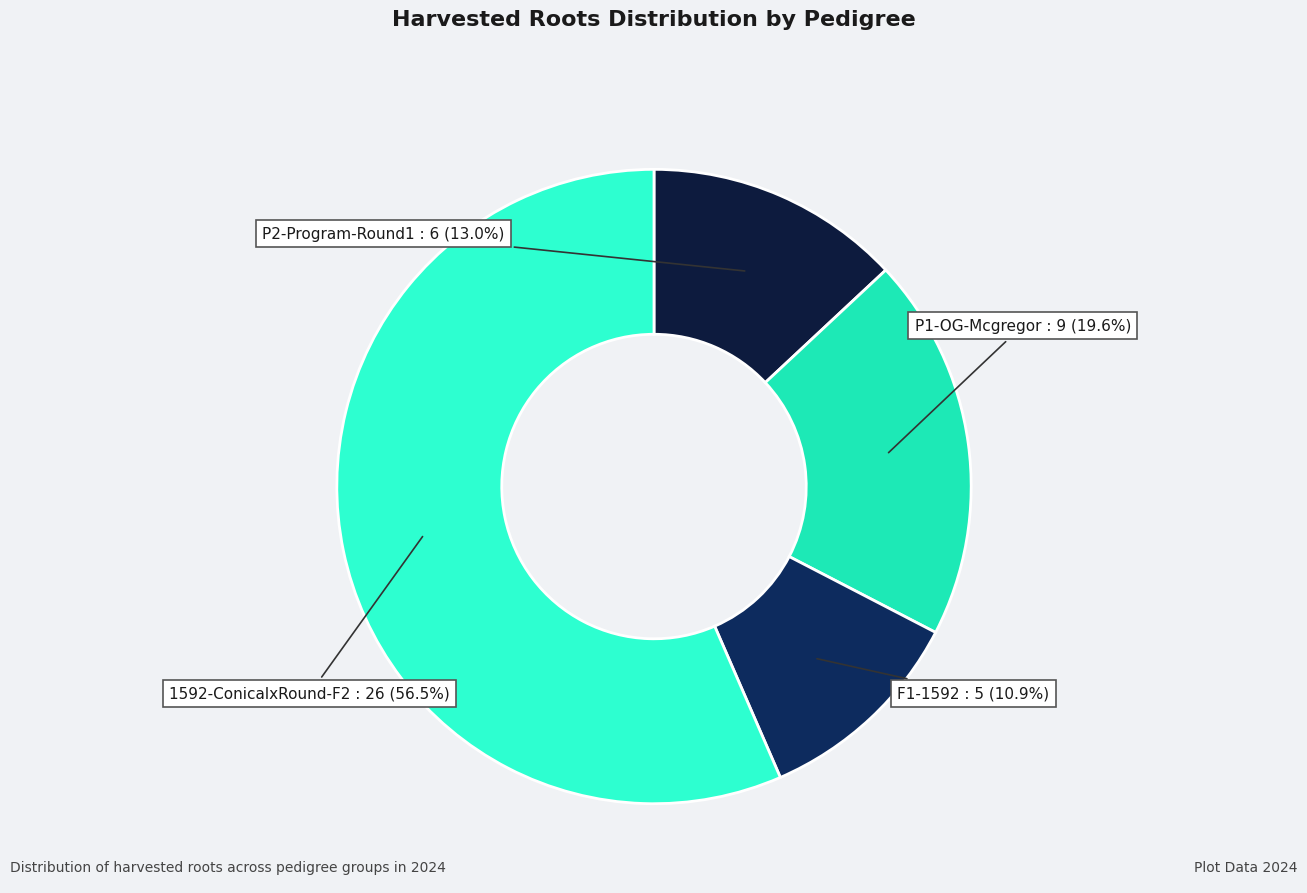

To the nearest percent, what is the average slice percentage?

25%